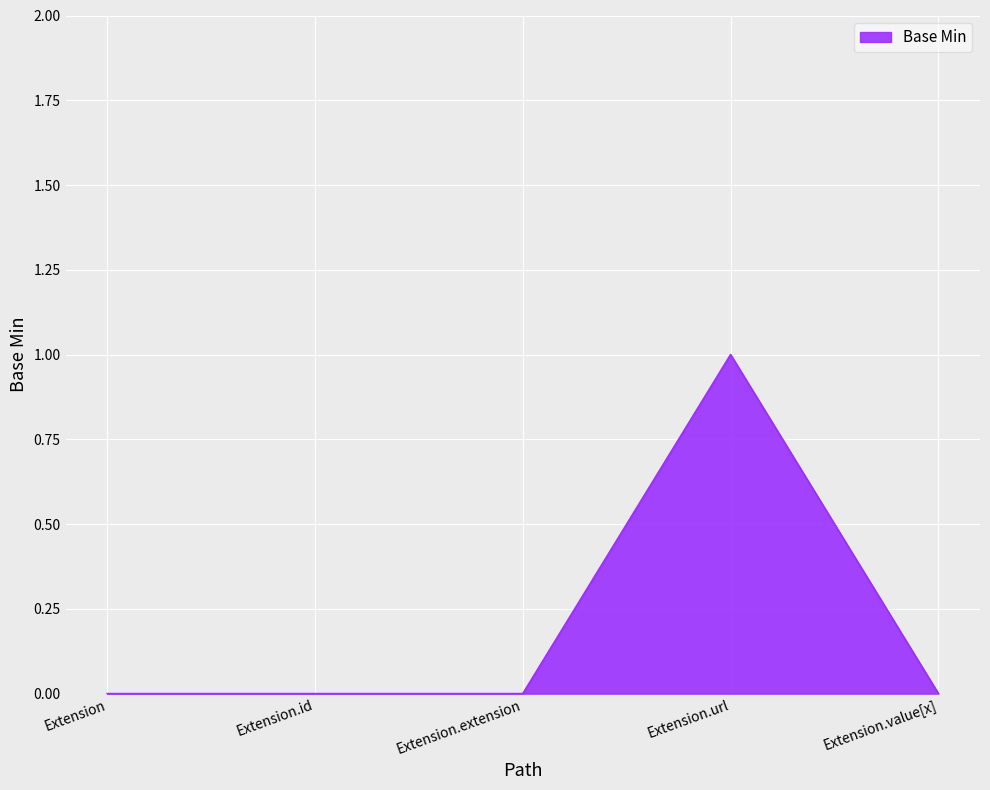

The chart shows a value of 0 at Extension. True or false?

True